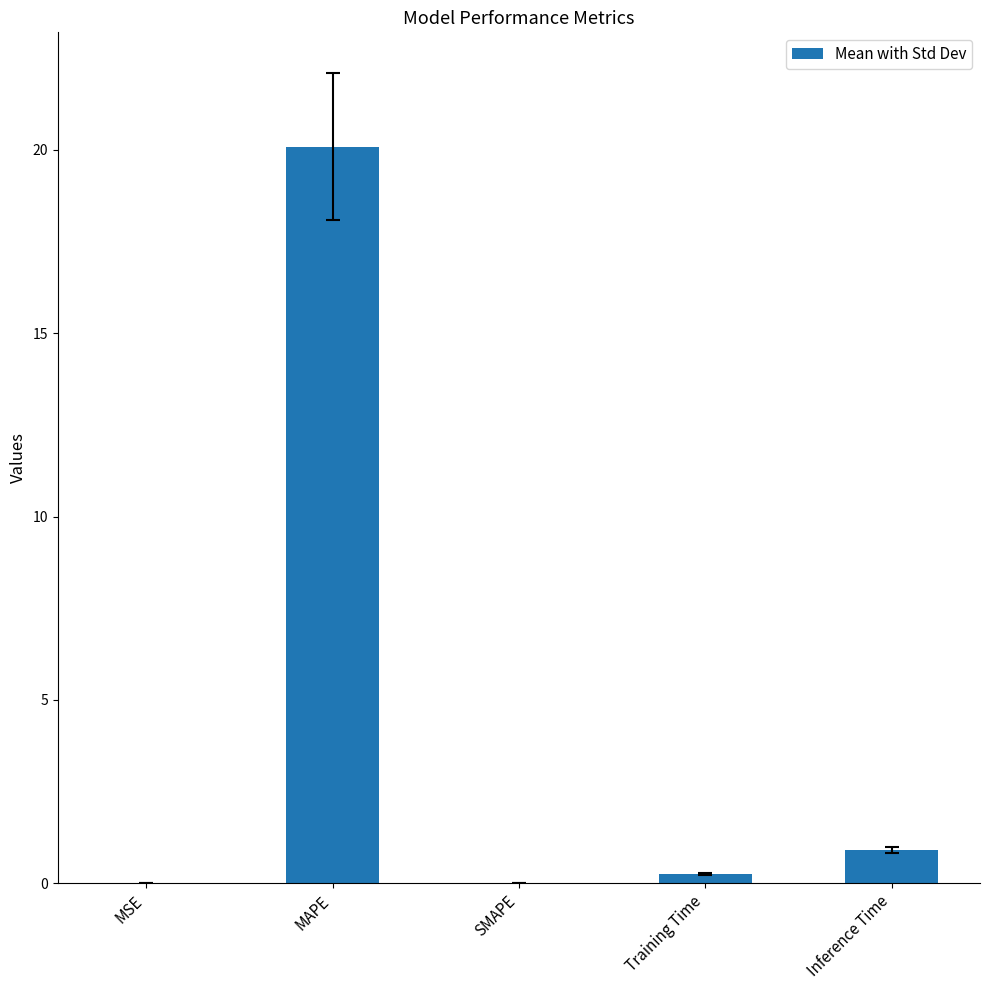

What is the sum of all values?

21.3